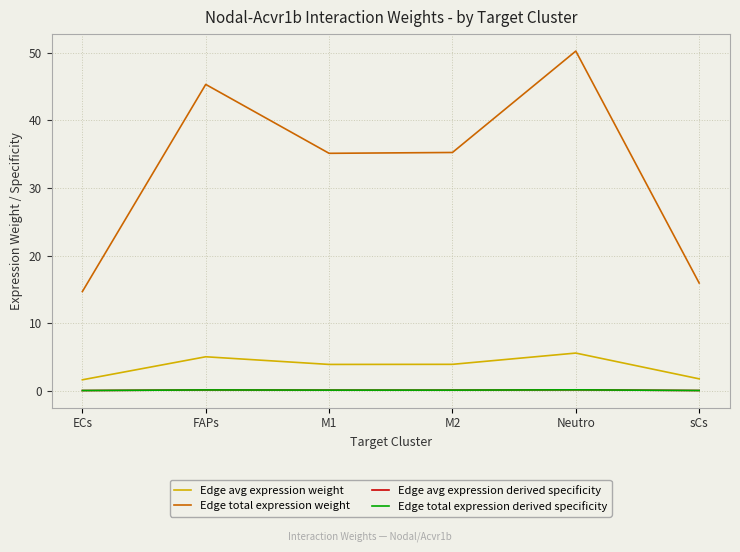

Is this an area chart (filled region under the line)?

No